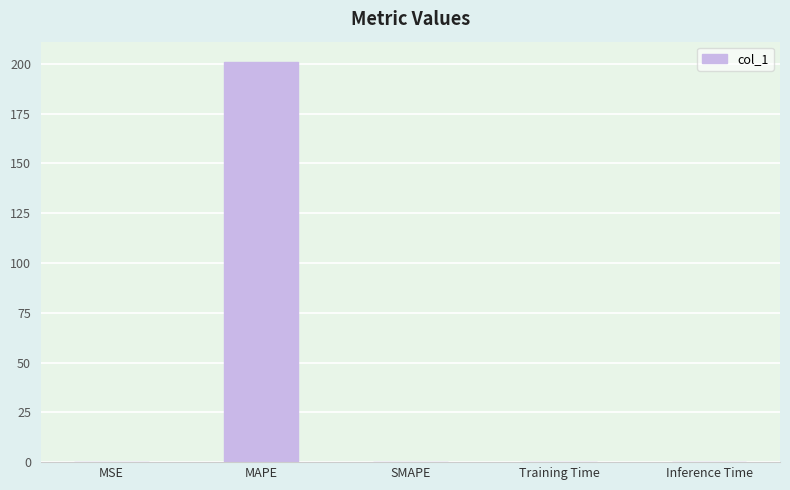

Count the number of categories in the chart.

5